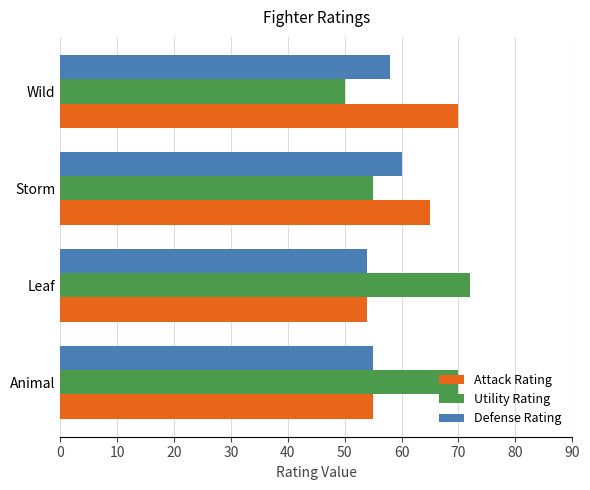

What is the difference between the highest and lowest values at Leaf?

18